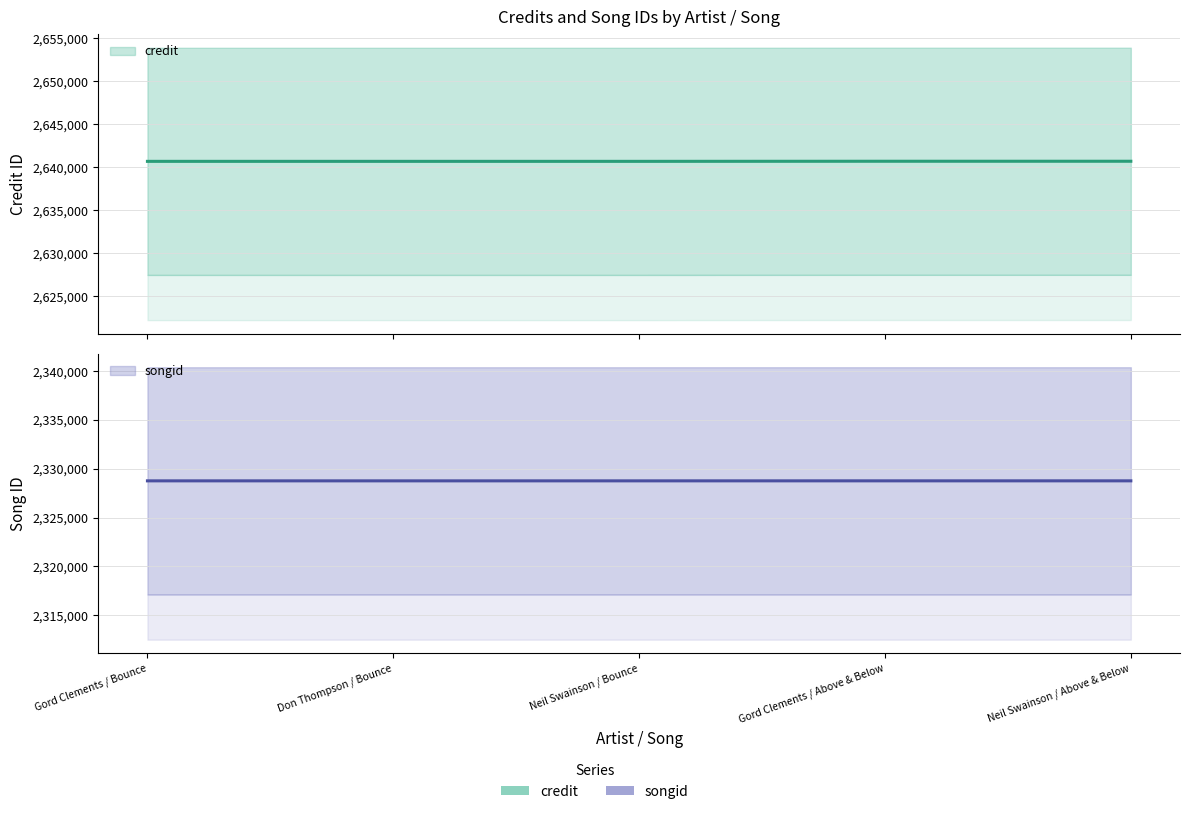

Which category has the lowest value across all series?

Gord Clements / Bounce